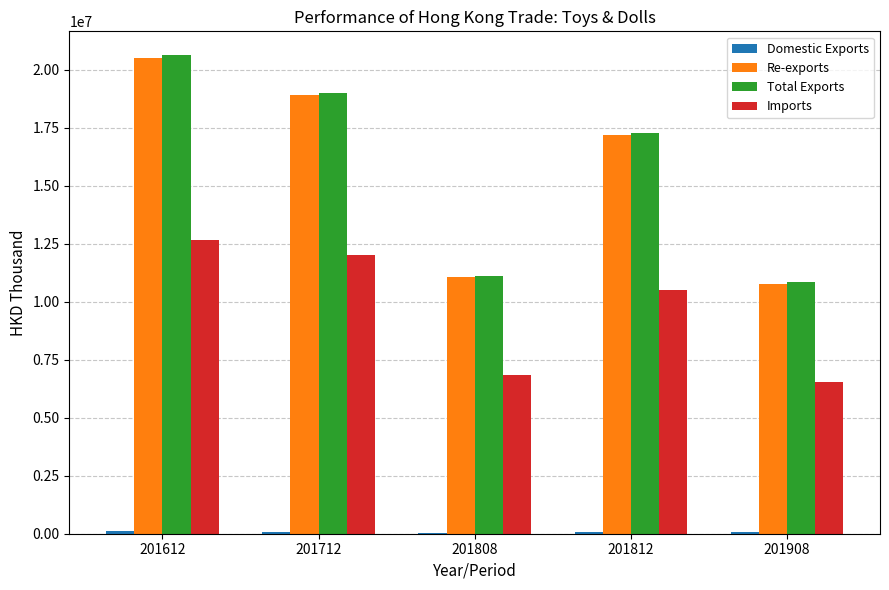

Is it true that Re-exports equals 4672565.7 at 201812?

False